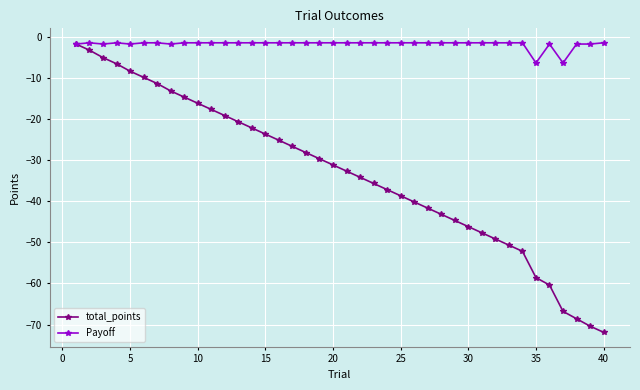

What is the highest value of the Payoff series?

-1.5